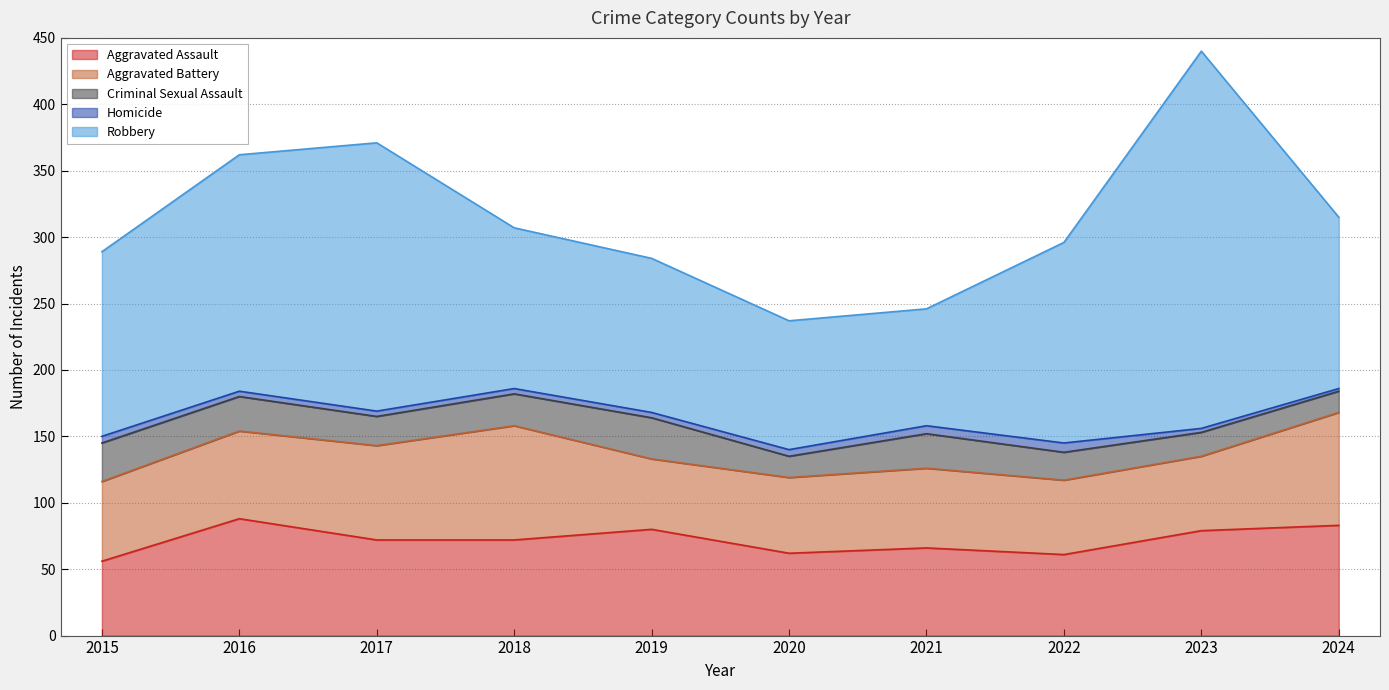

List the series in order of their peak value, highest first.

Robbery, Aggravated Assault, Aggravated Battery, Criminal Sexual Assault, Homicide